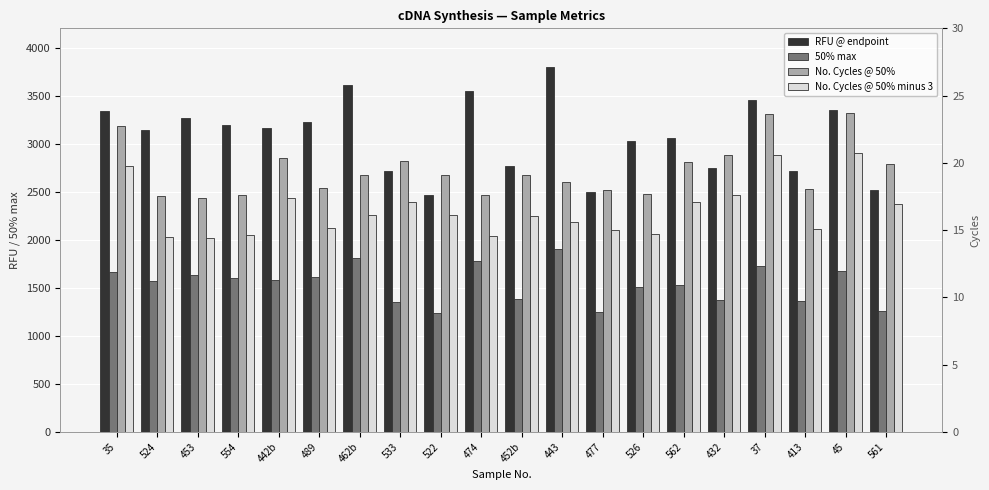

How many bars are there in each group?

4